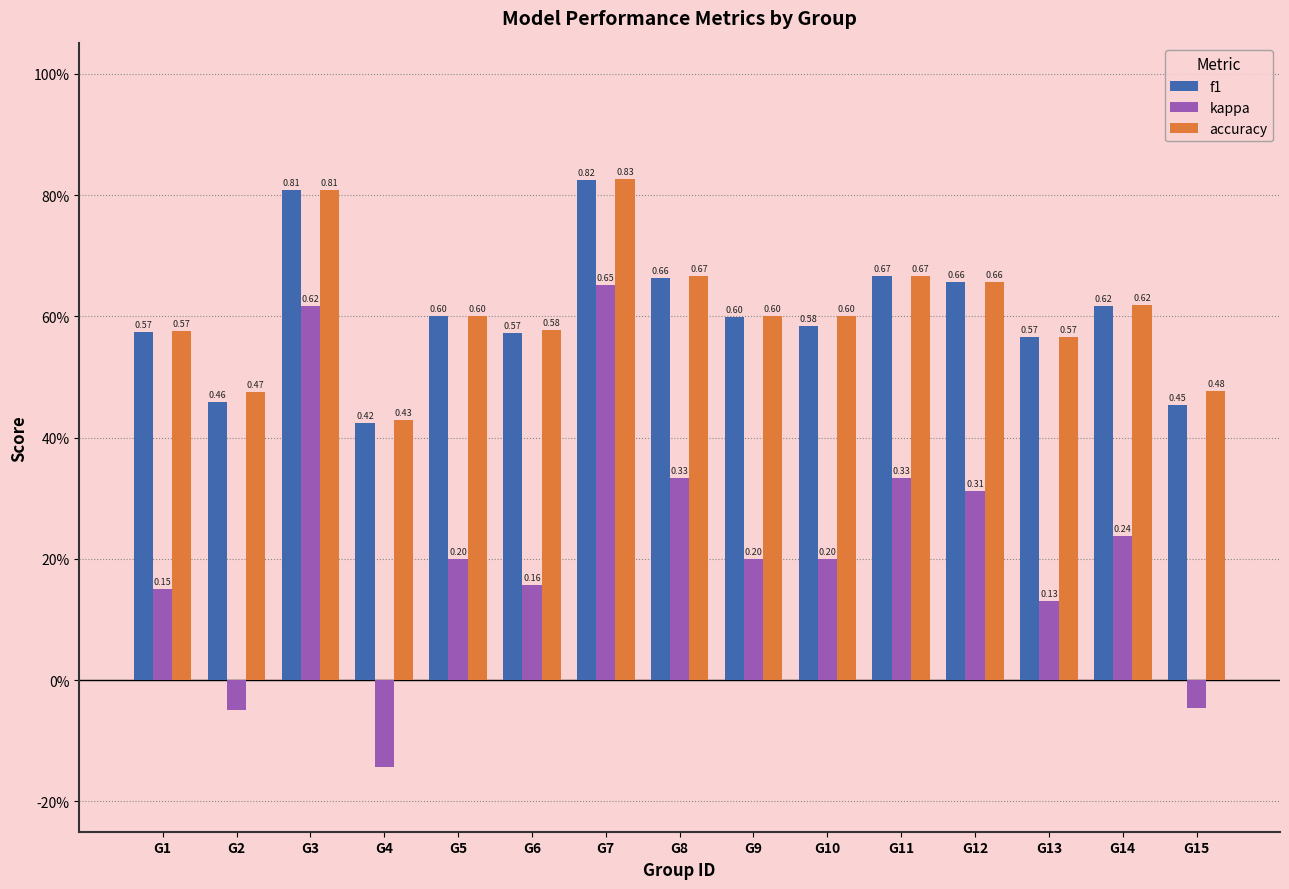

Does the chart contain any negative values?

Yes